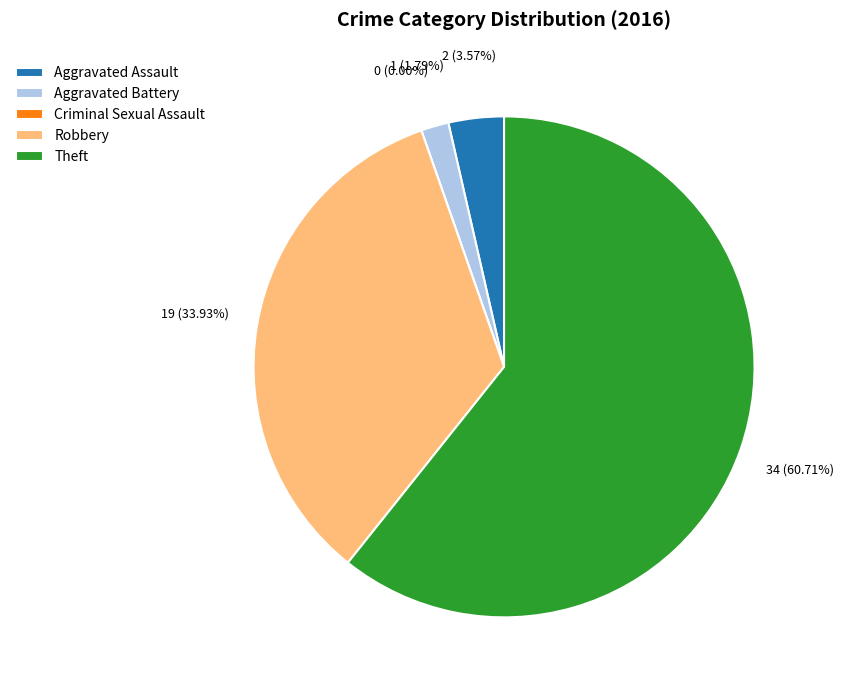

Is Theft the majority of the pie?

Yes